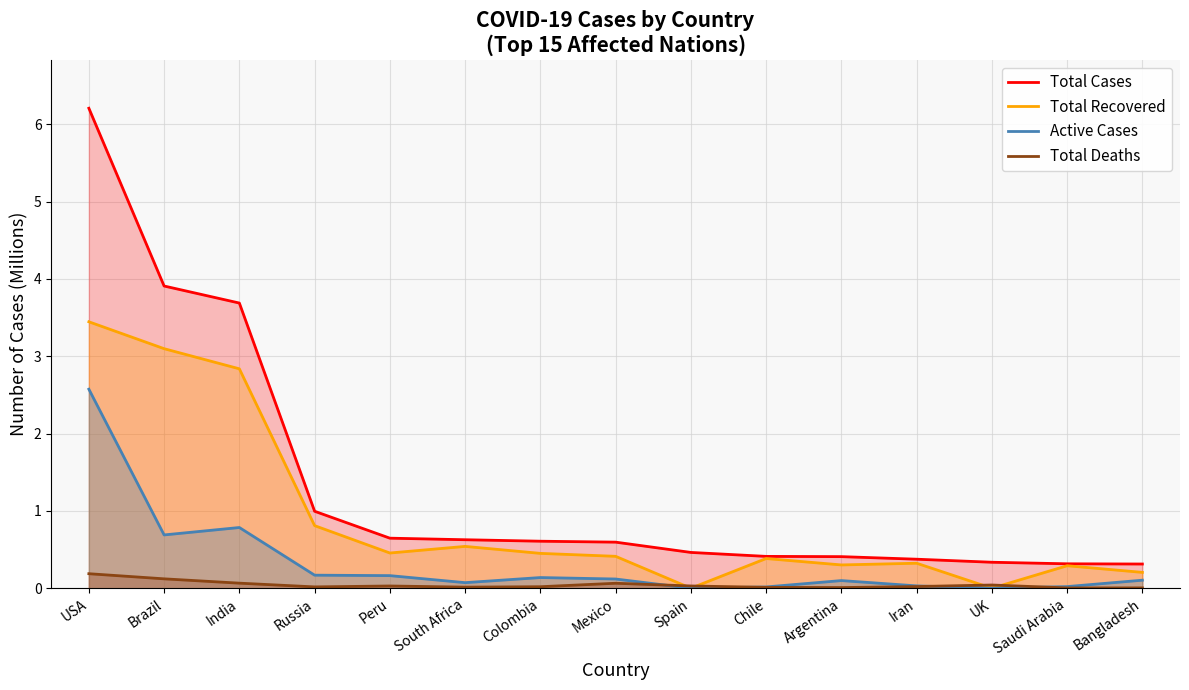

What is the label of the 11th point from the left?

Argentina